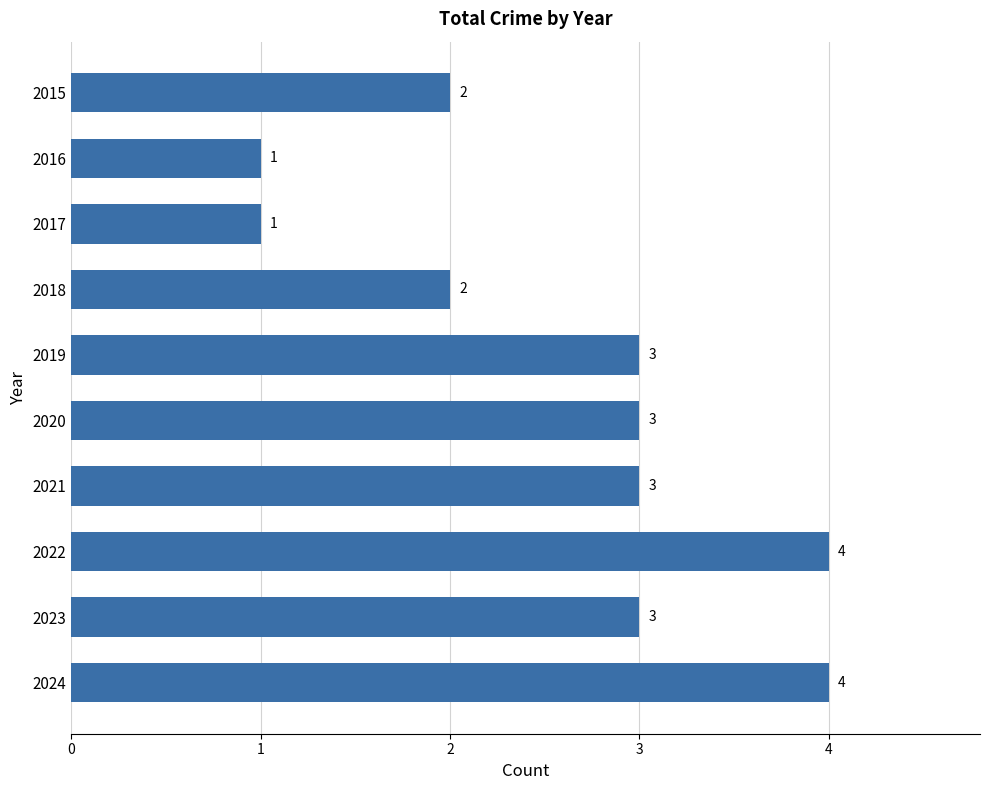

How many bars are there in total?

10